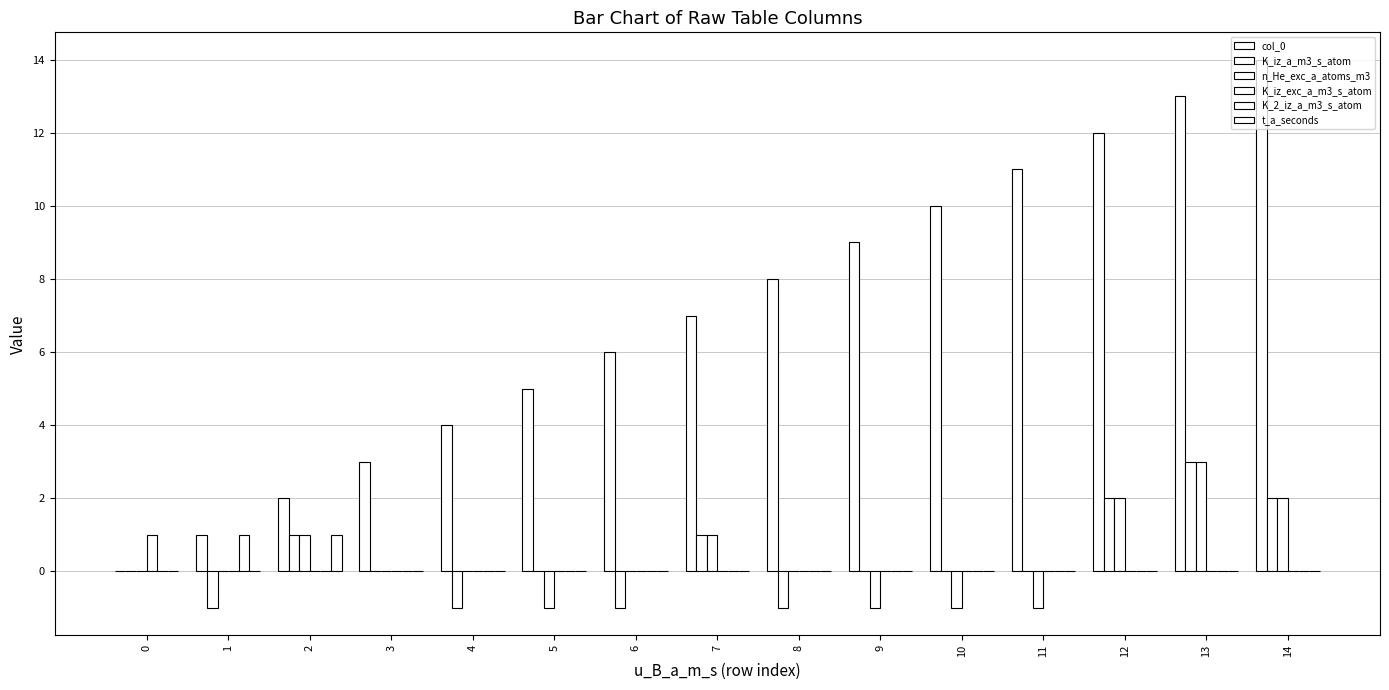

How many groups of bars are there?

15